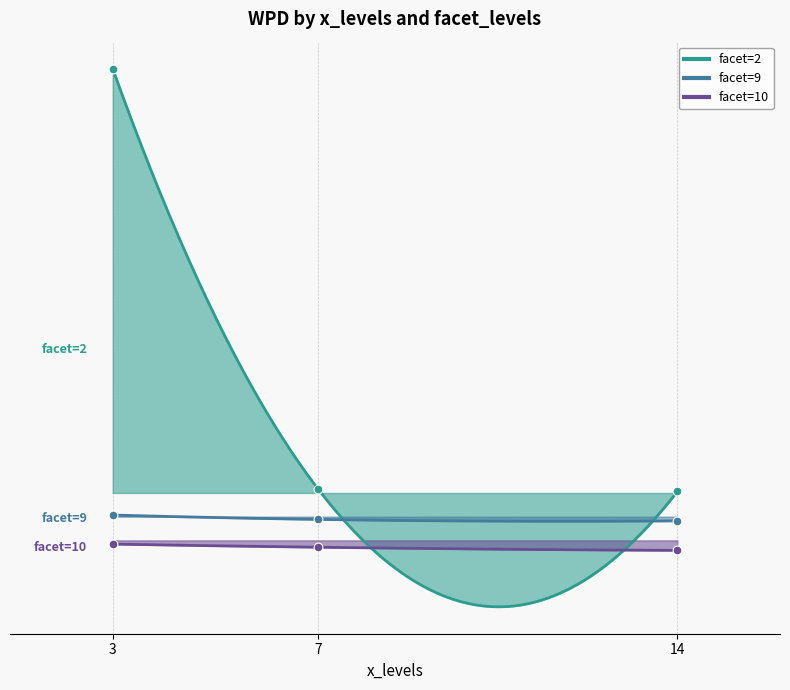

Which series has the widest spread of Y values?

facet=2